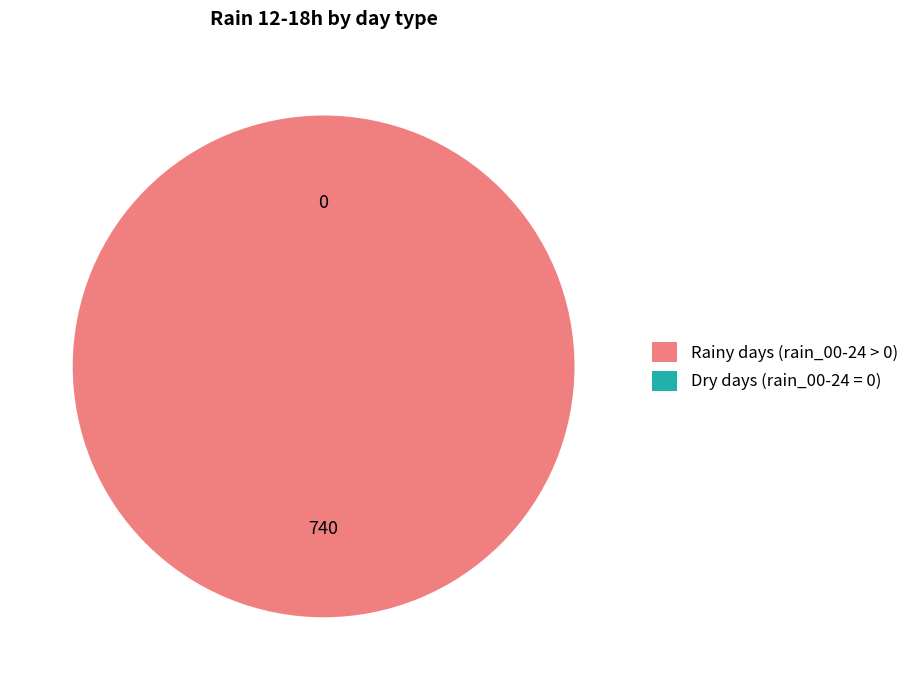

Count the number of slices in the pie.

4